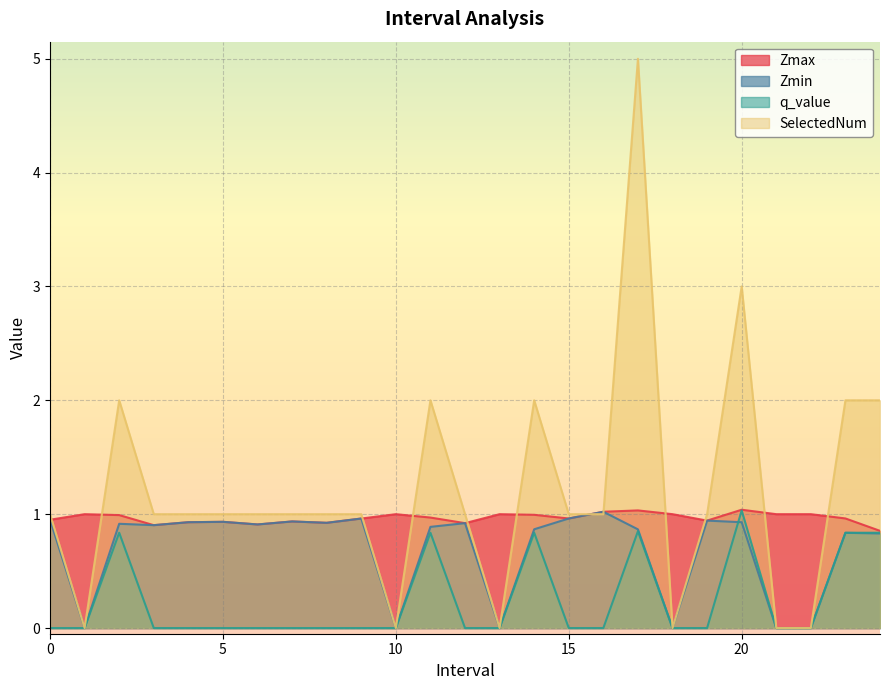

What is the difference between the second highest and second lowest values in the SelectedNum series?

3.0